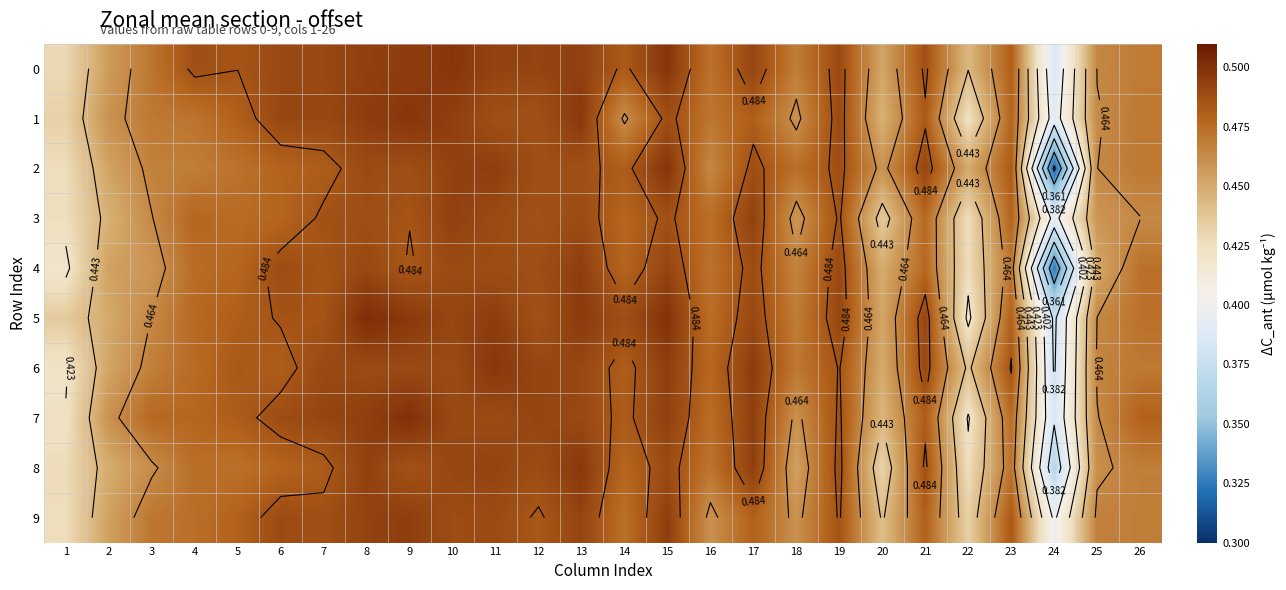

The value of 9 at 25 is 0.2. True or false?

False